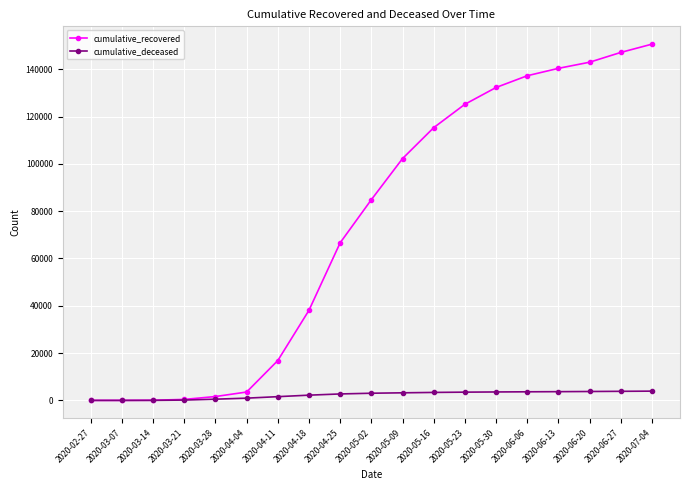

What is the sum of the cumulative_deceased values at 2020-05-02 and 2020-06-13?

6730